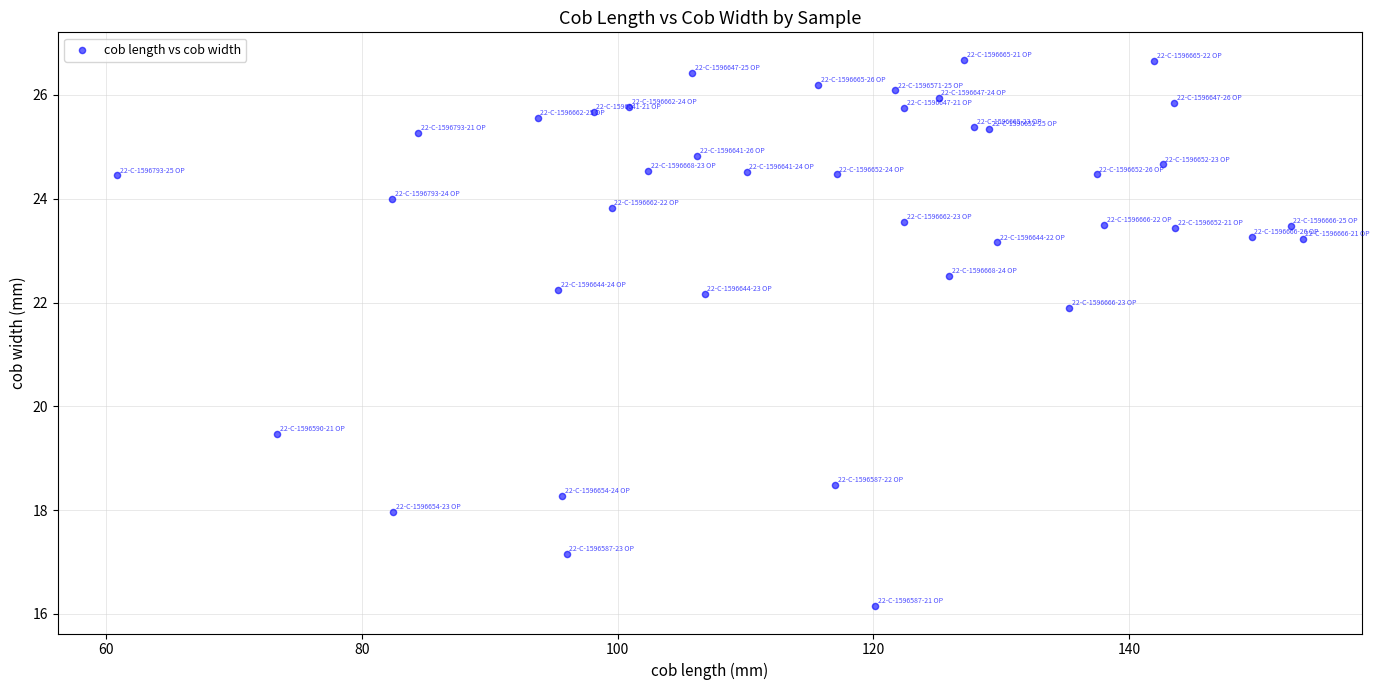

What Y value in the scatter plot is closest to 21?

21.9